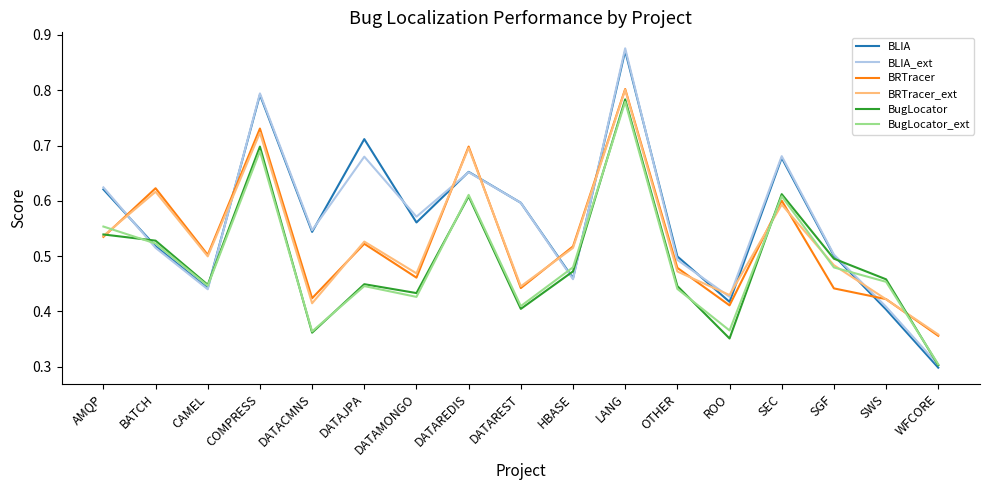

How many interior local peaks does the BLIA_ext series have?

5